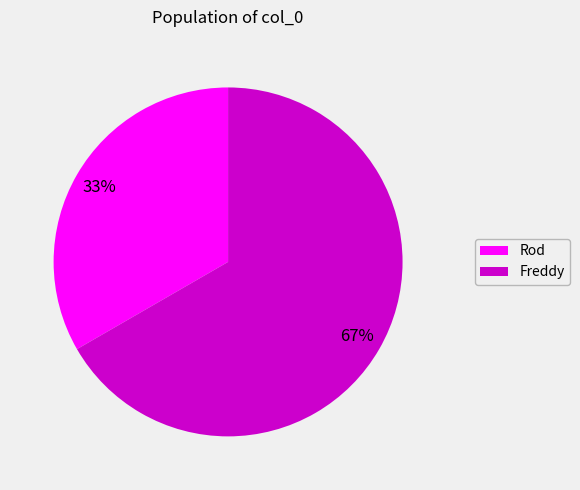

Which slice is the smallest?

Rod